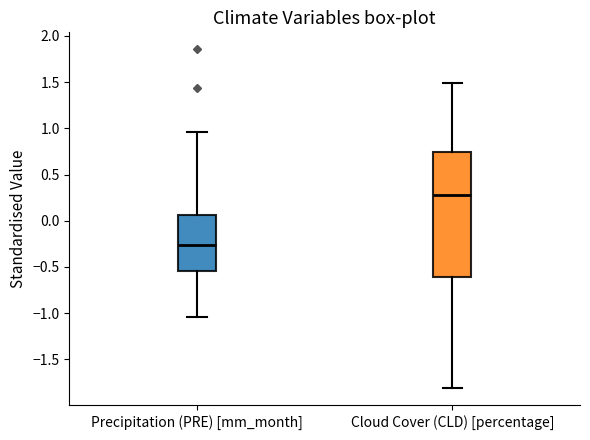

Which box is the tallest, from its lower edge to its upper edge?

Cloud Cover (CLD) [percentage]